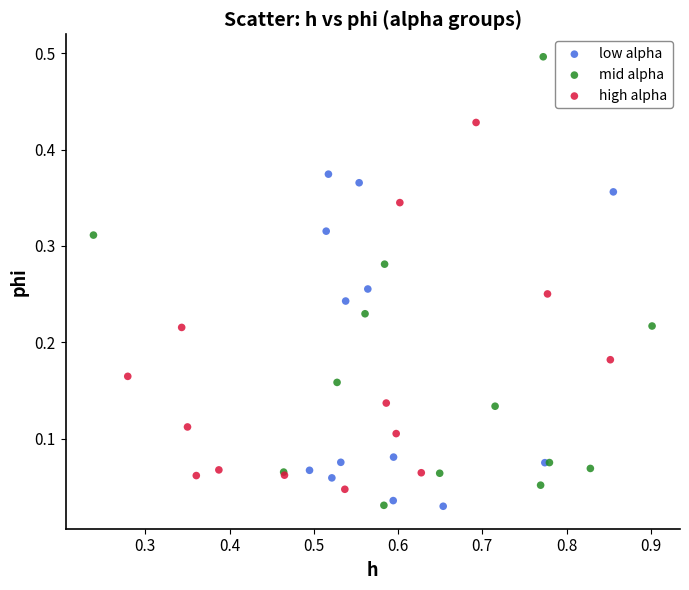

Which series has the widest spread of Y values?

mid alpha